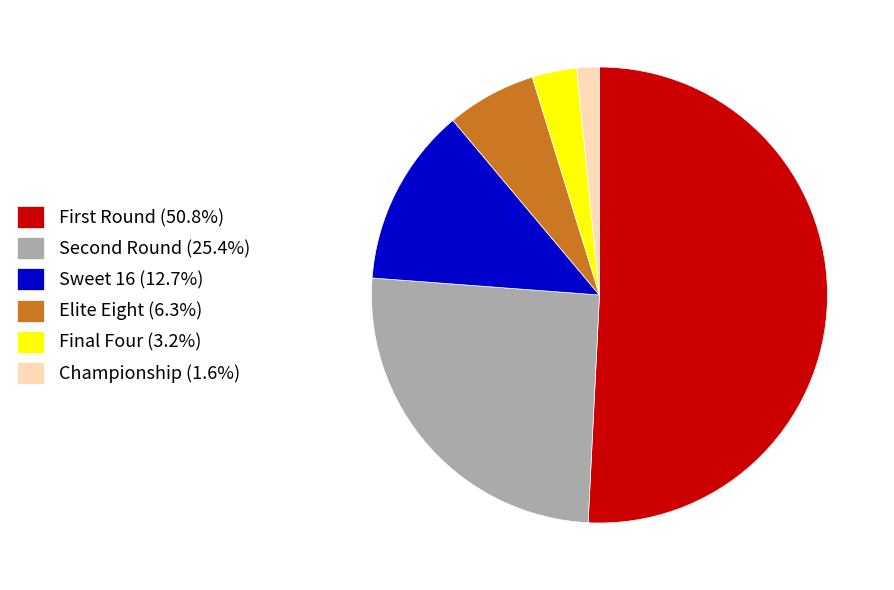

What is the smallest slice in the pie chart?

Championship